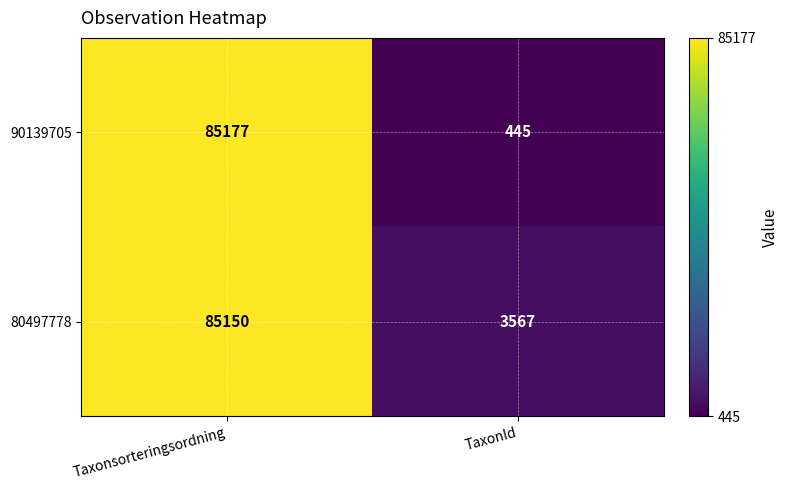

What is the smallest value displayed?

445